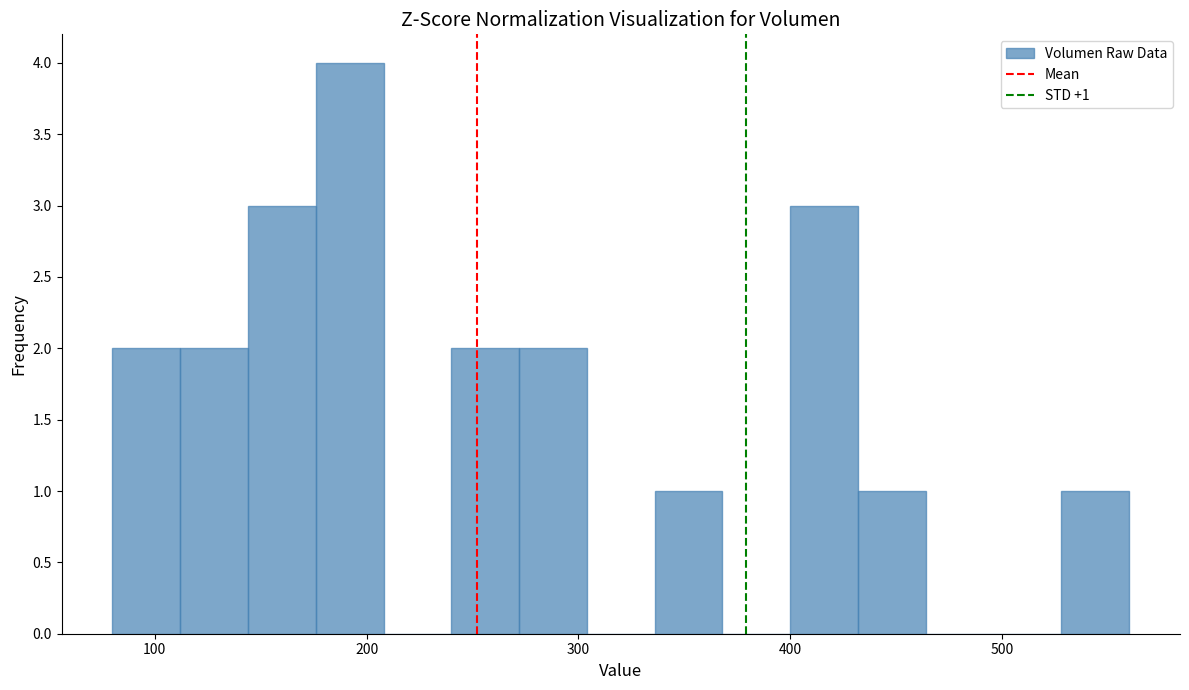

Around what value on the x-axis is the tallest bar? Give the approximate position of its centre, as read against the axis.

190